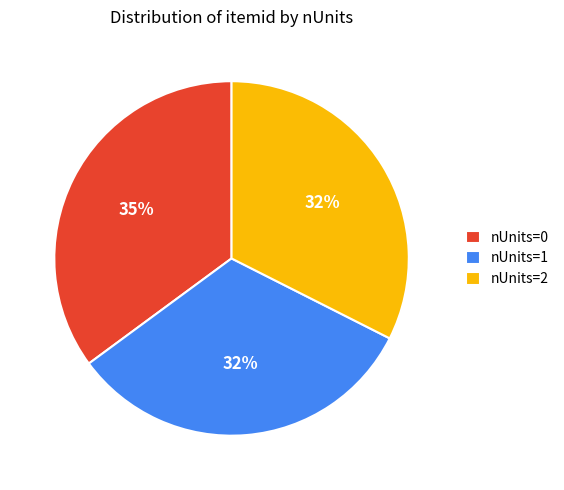

Count the number of slices in the pie.

3